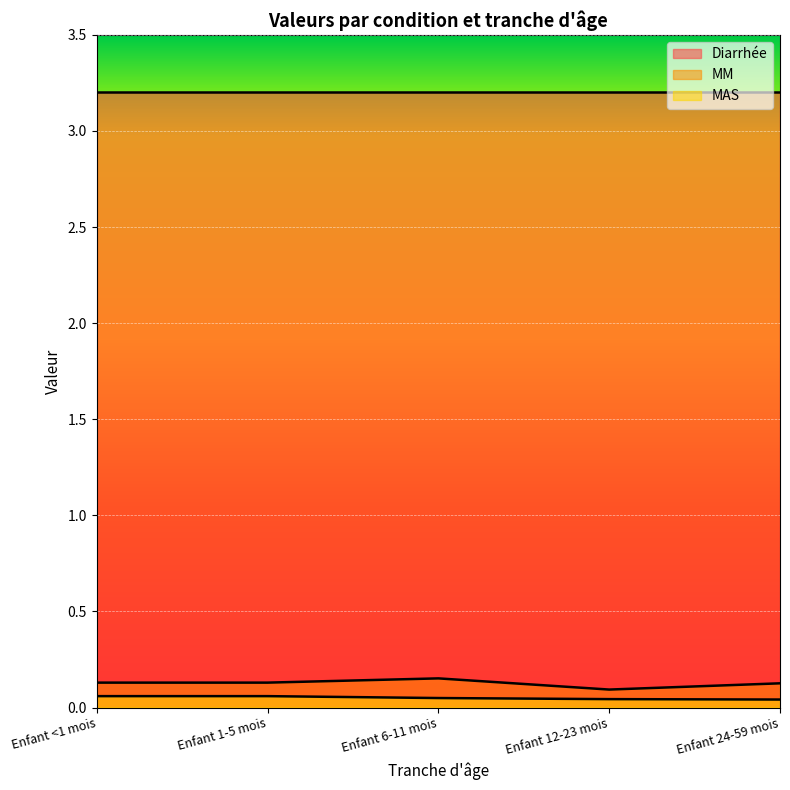

Which series has the largest range (max minus min)?

MM